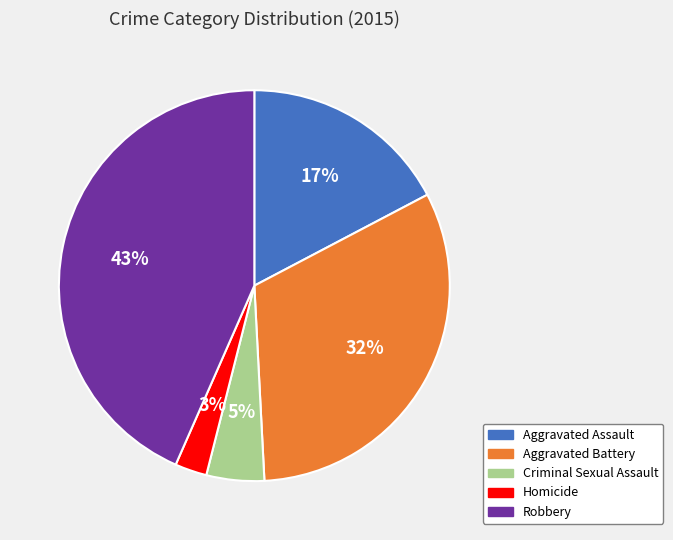

Which category has the smallest portion of the pie?

Homicide